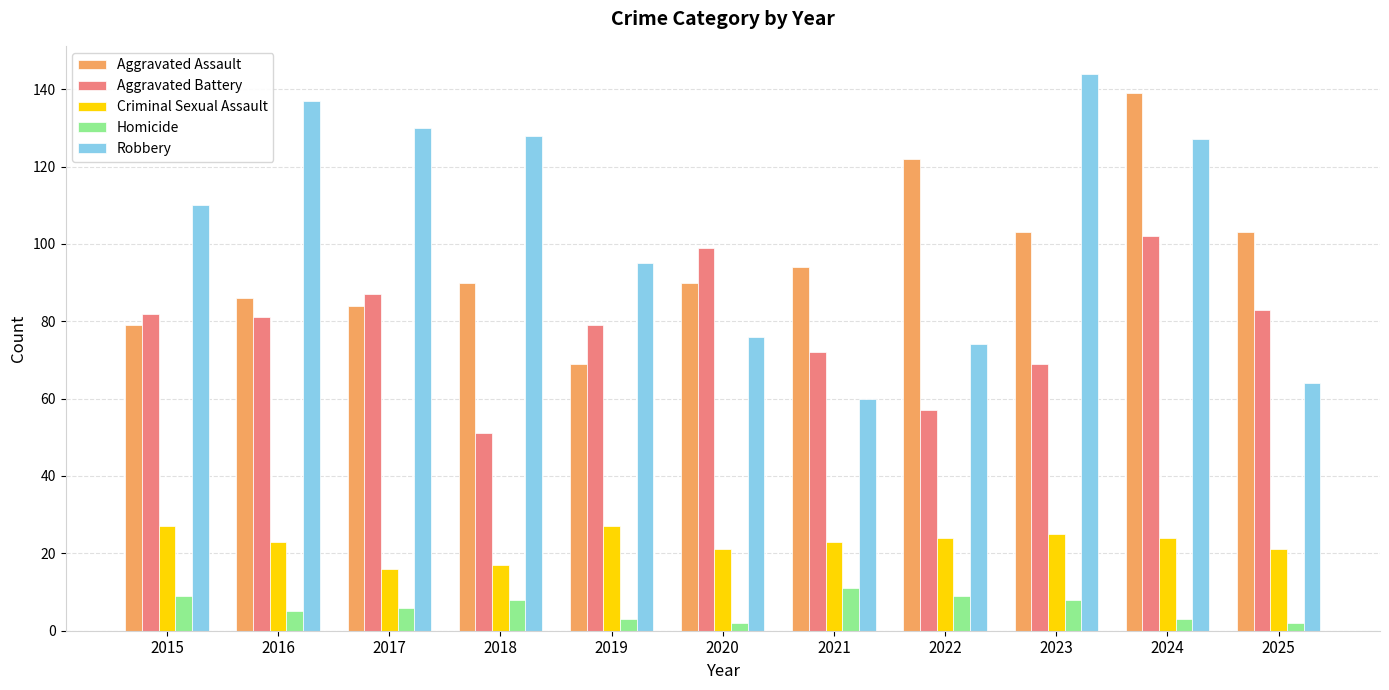

How many bars are there in total?

55